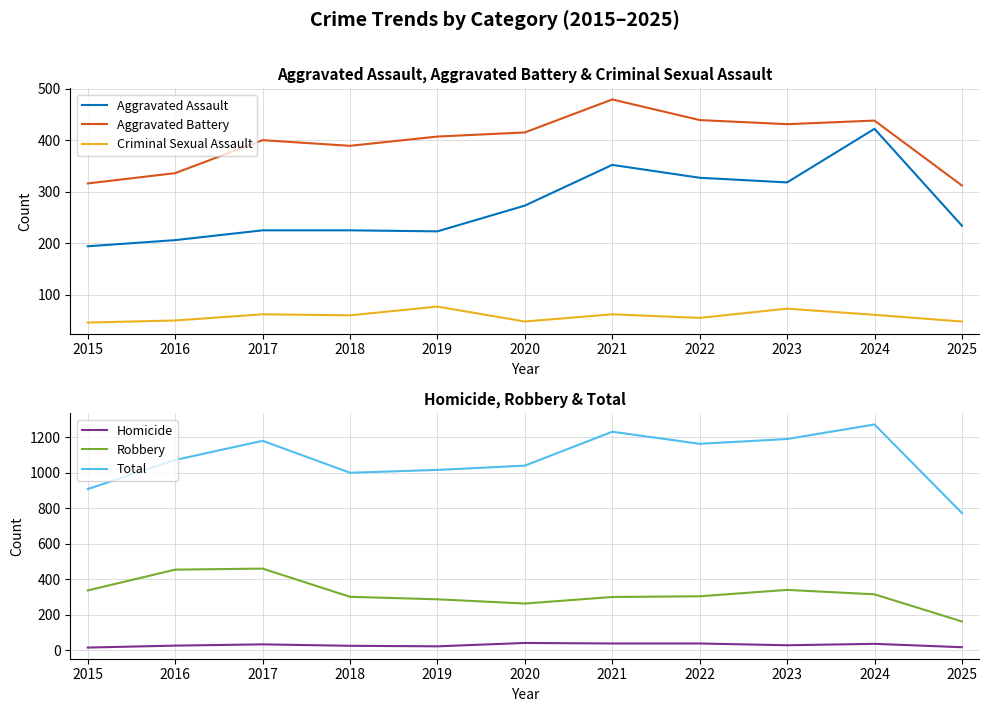

What are all the series names shown in the legend?

Aggravated Assault, Aggravated Battery, Criminal Sexual Assault, Homicide, Robbery, Total